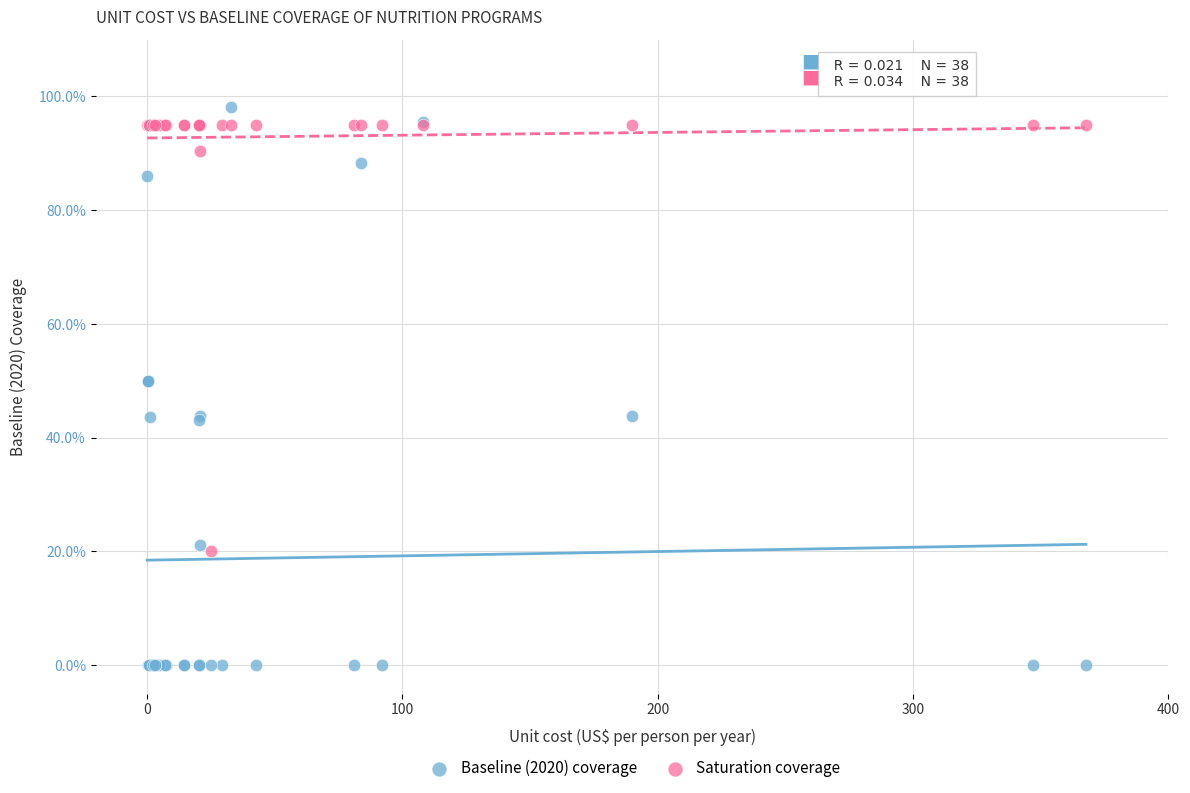

What are all the series names shown in the legend?

Baseline (2020) coverage, Saturation coverage